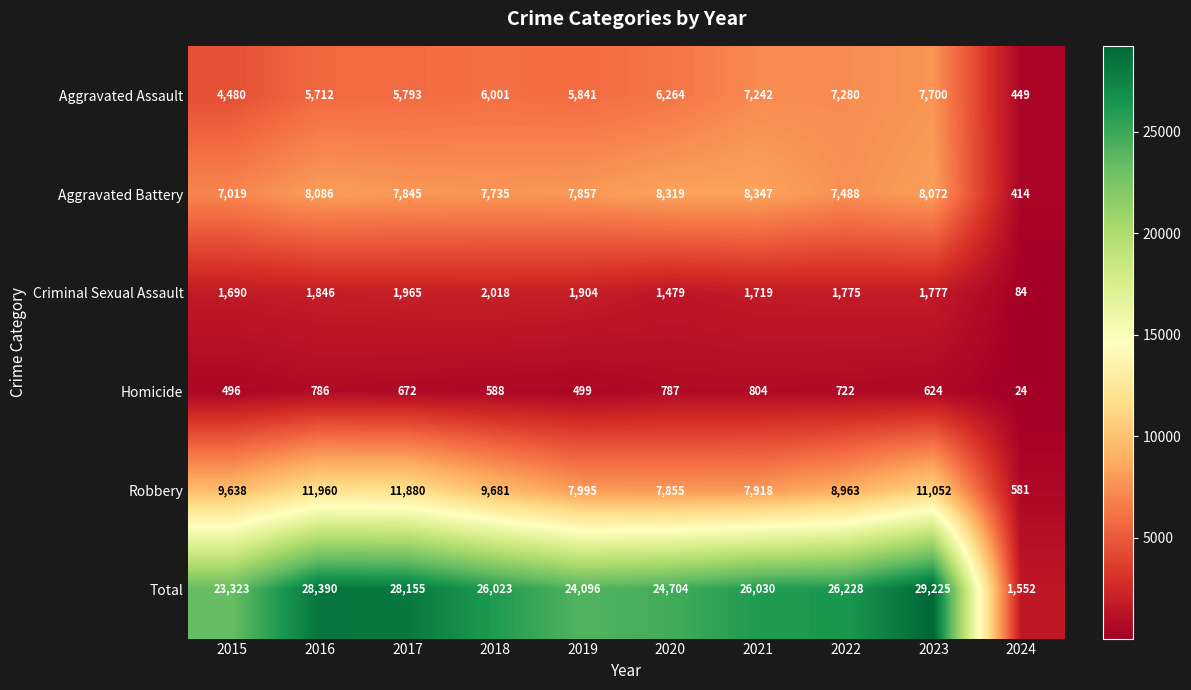

Which series changed the most between 2016 and 2021?

Robbery